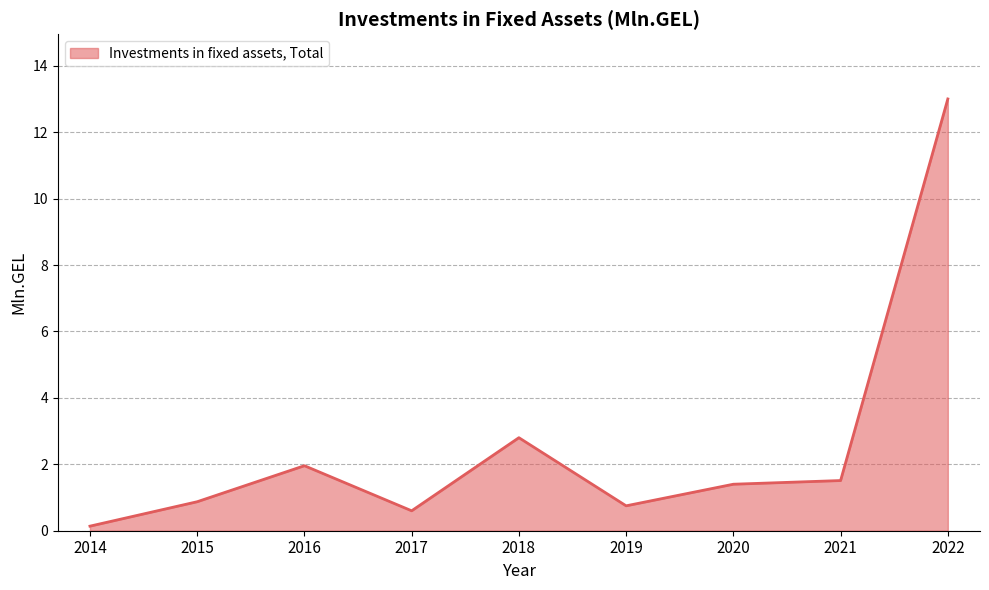

Reading left to right, what are all the values shown in this chart?

0.1	0.9	2.0	0.6	2.8	0.7	1.4	1.5	13.0